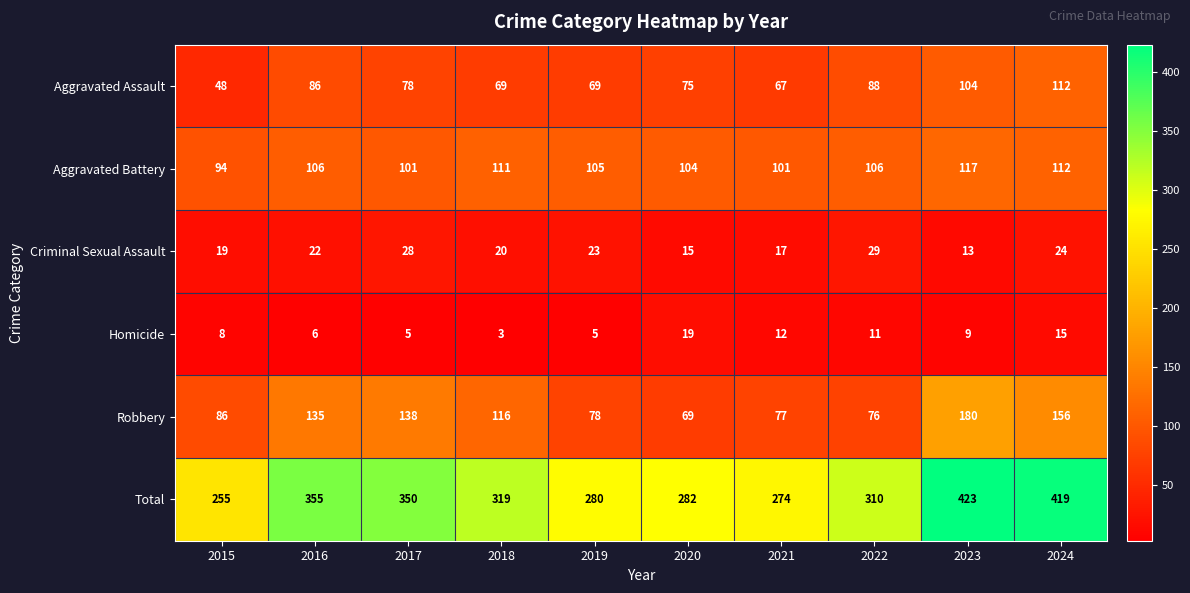

Rank the series at 2021 from lowest to highest value.

Homicide, Criminal Sexual Assault, Aggravated Assault, Robbery, Aggravated Battery, Total